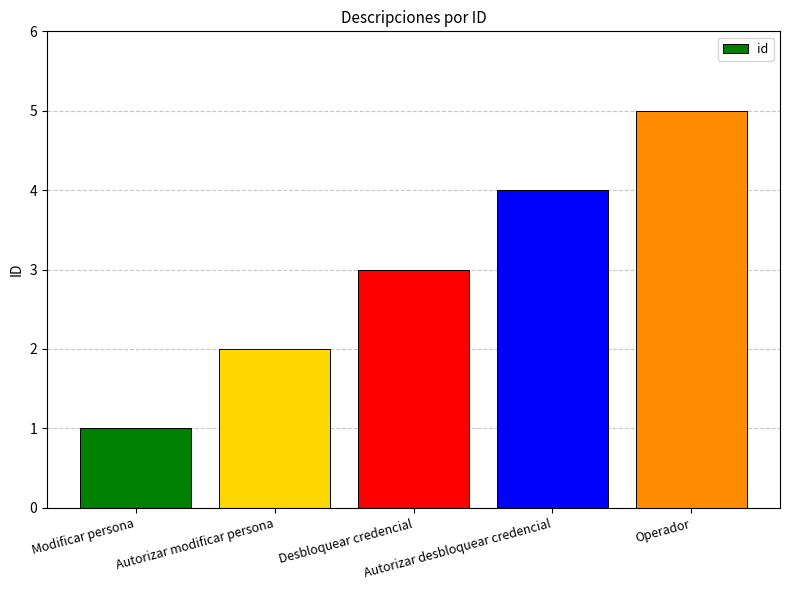

What is the minimum value shown in the chart?

1